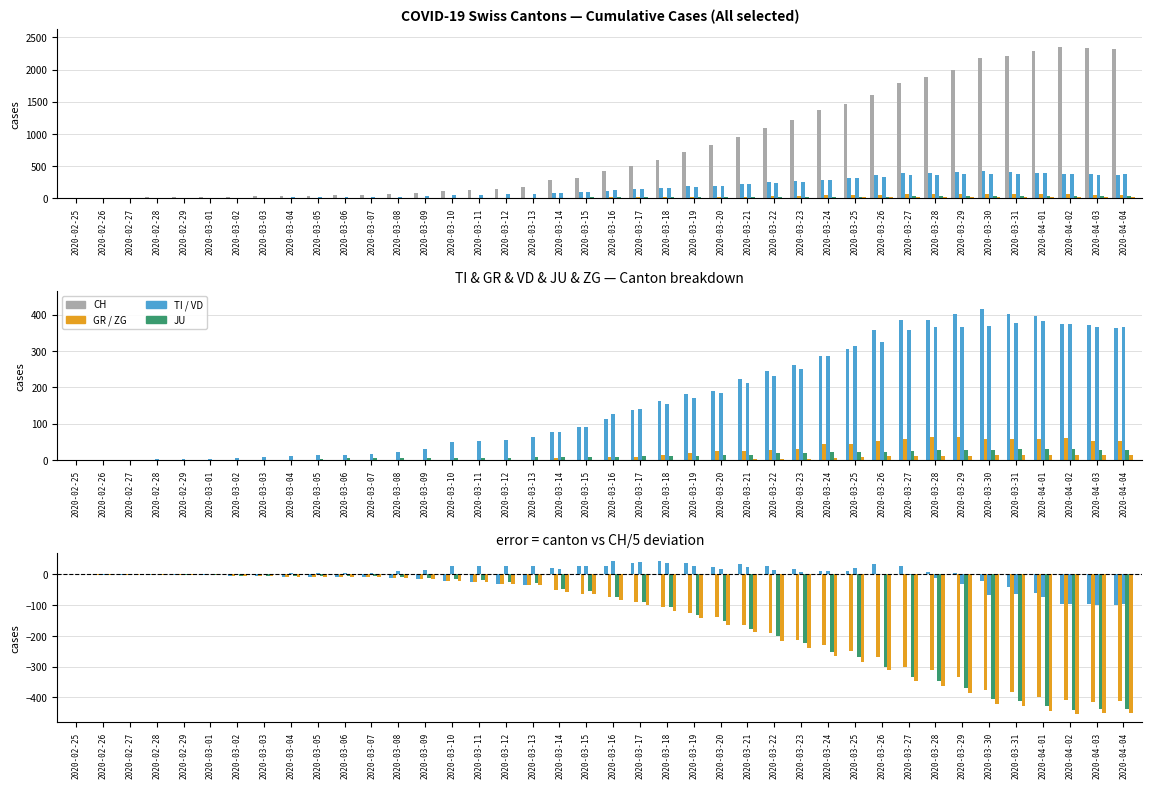

Is it true that VD equals 19.4 at 2020-03-14?

True